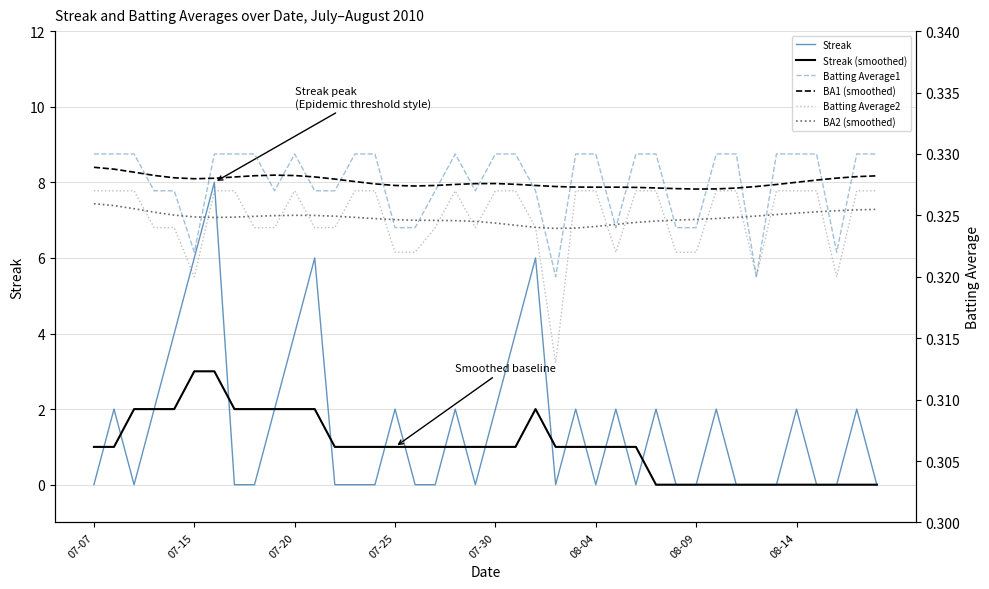

How many intersections are there between BA2 (smoothed) and Streak?

24